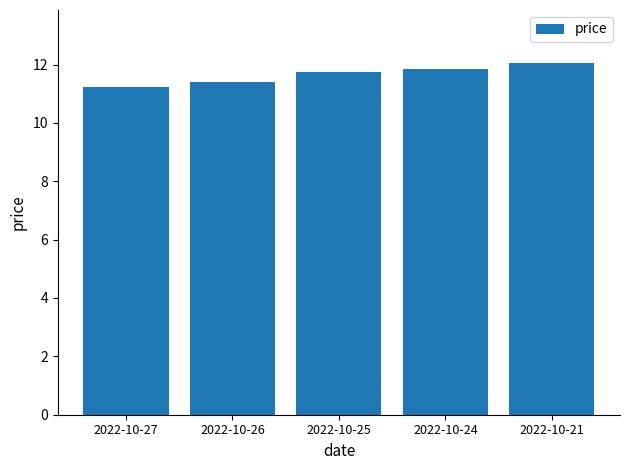

Which has a higher value, 2022-10-26 or 2022-10-21?

2022-10-21